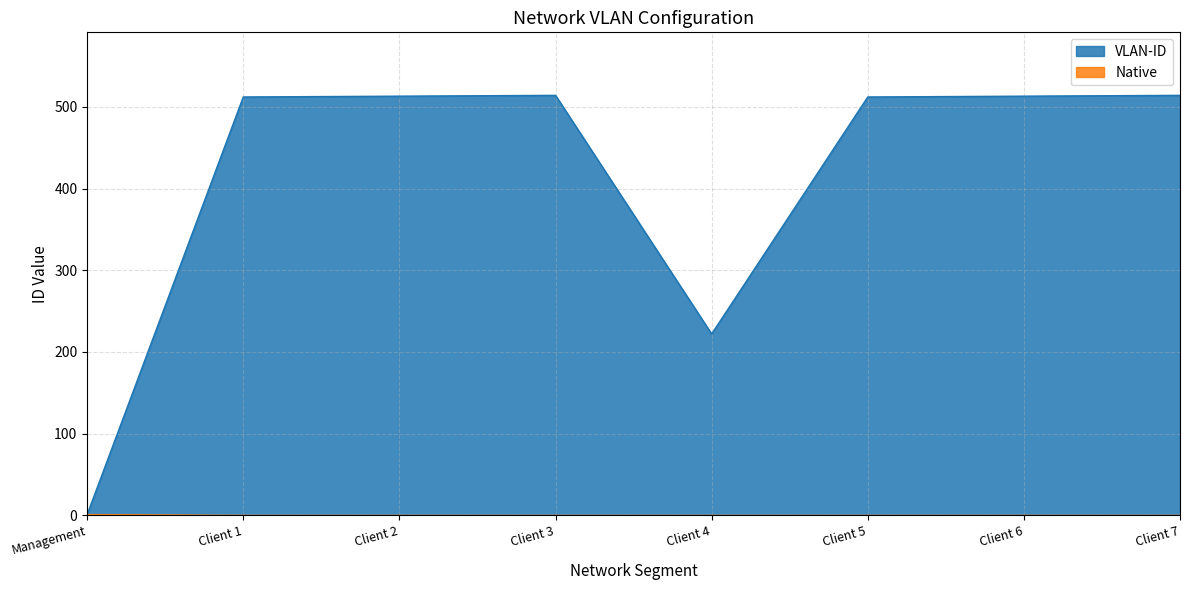

True or false: Native and VLAN-ID cross at least once.

False